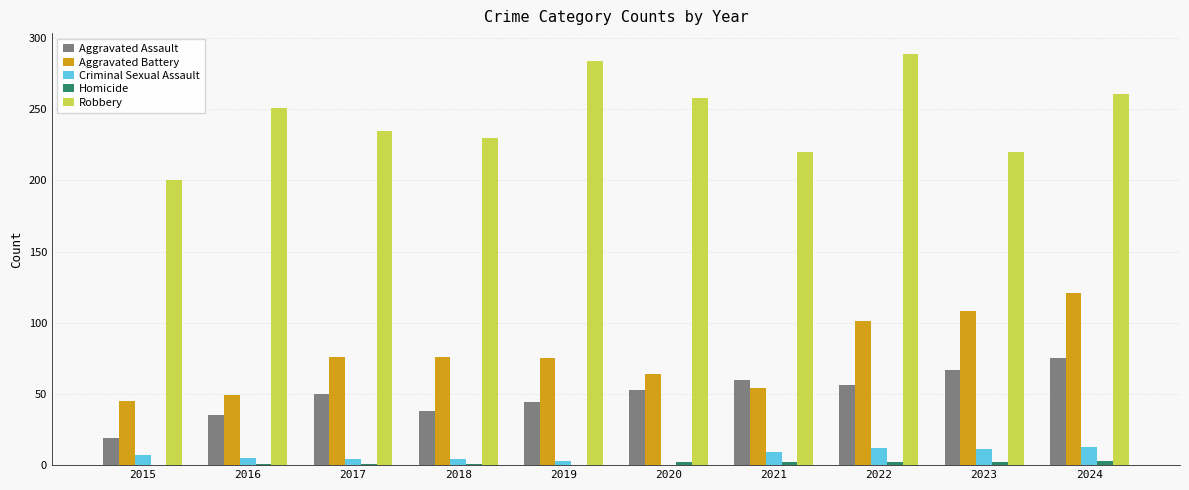

Which series has the largest range (max minus min)?

Robbery